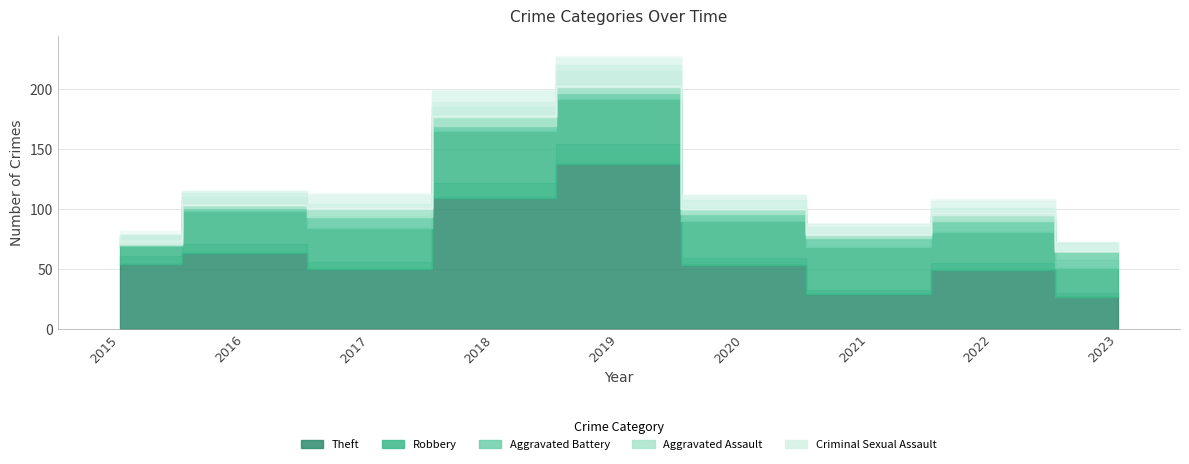

What is the sum of the Theft values at 2020 and 2019?

191